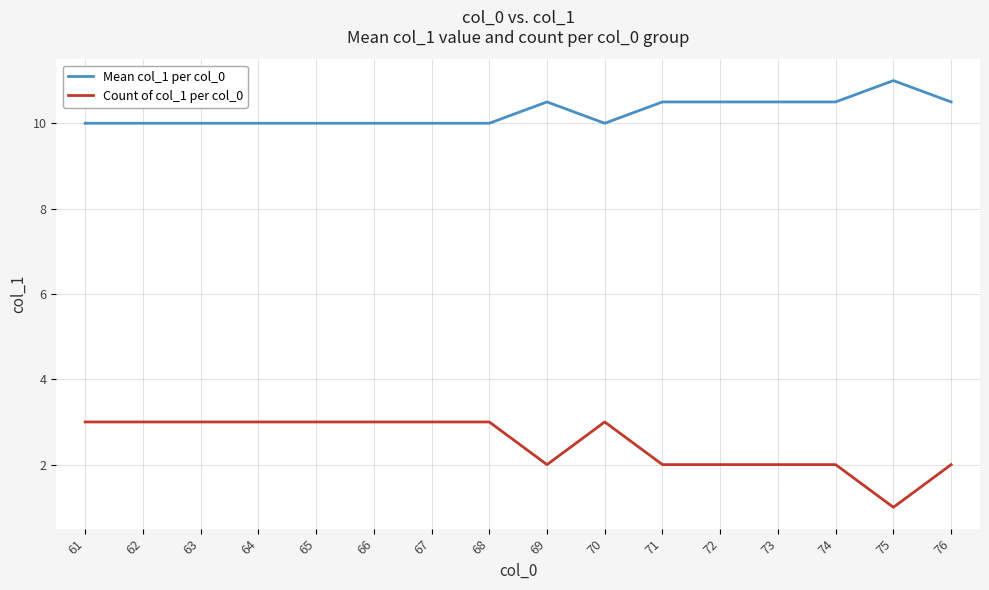

At 62, list the series in order from smallest to largest.

Count of col_1 per col_0, Mean col_1 per col_0